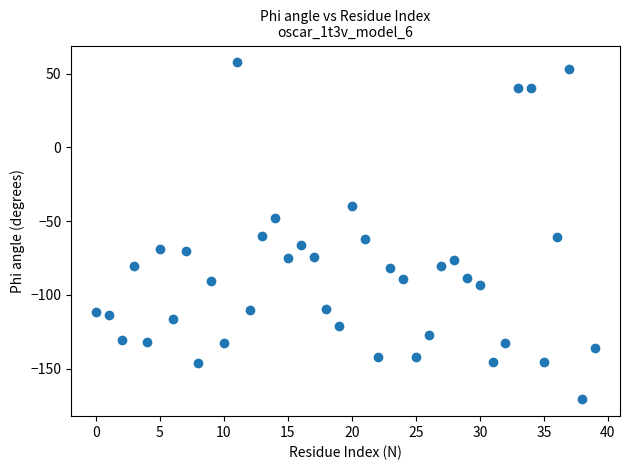

What is the range of Y values (max minus min)?

228.5